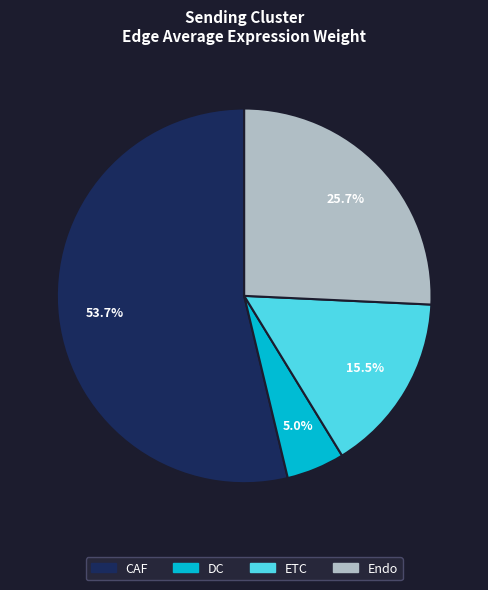

What is the majority slice?

CAF